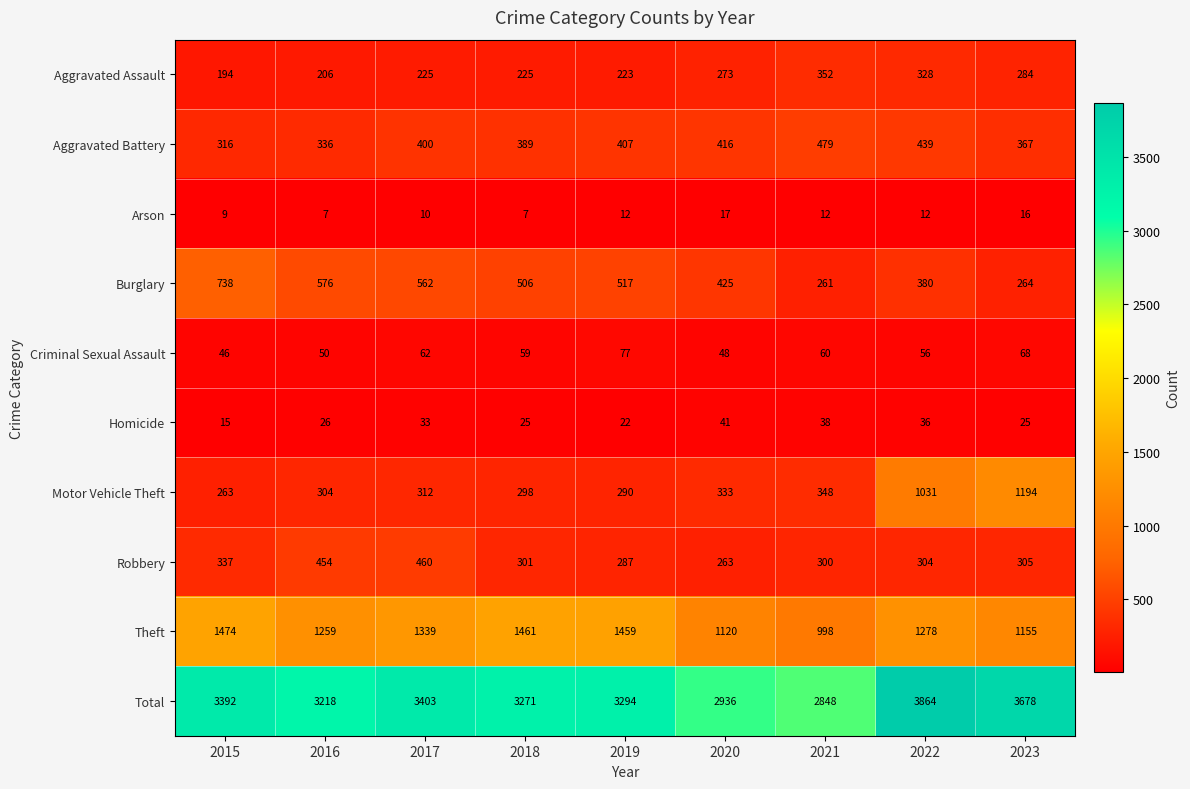

The Homicide series shows 24 at 2015. True or false?

False